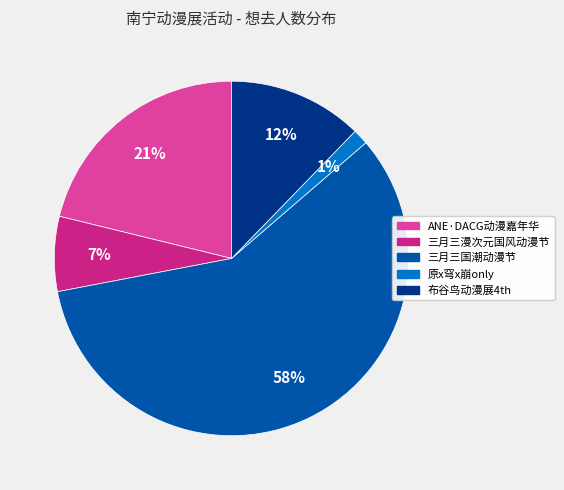

Does any single category account for the majority?

Yes